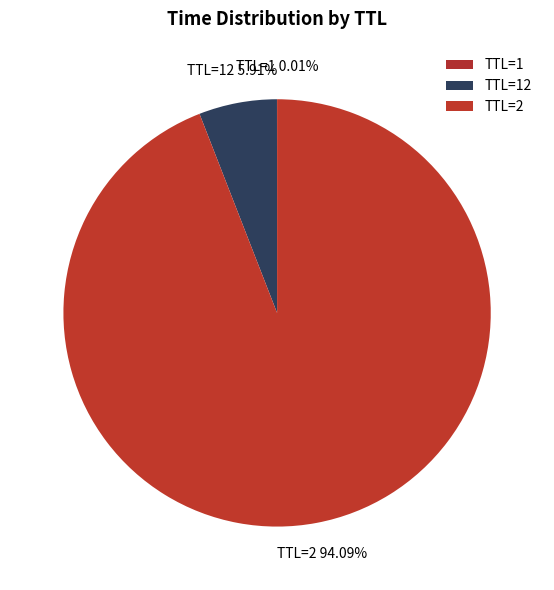

What is the largest slice in the pie chart?

TTL=2